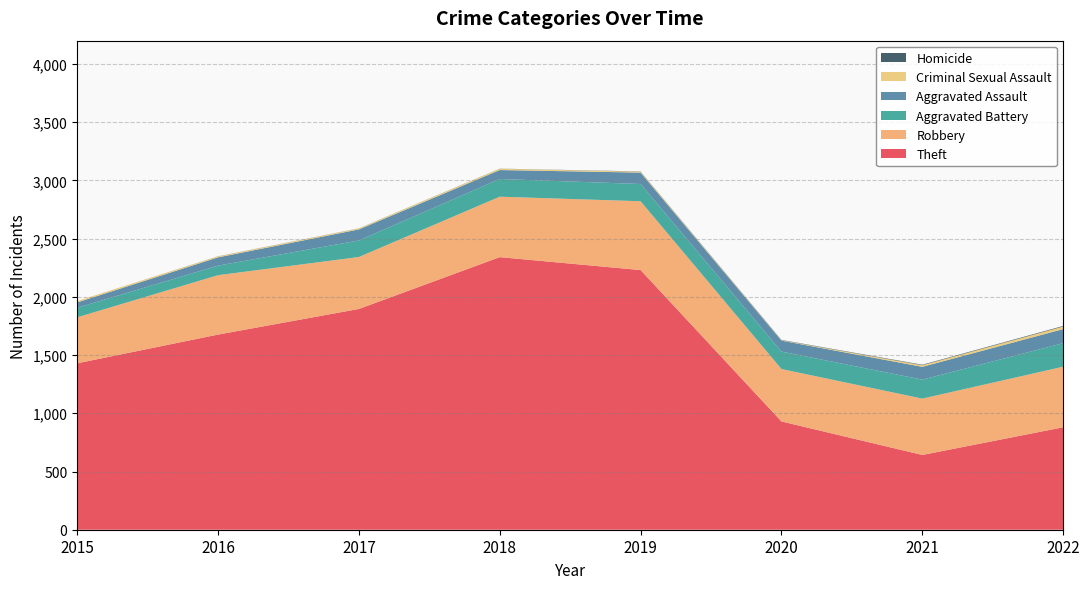

Reading left to right, what are all the values shown in this chart?

Theft: 2015=1429	2016=1676	2017=1896	2018=2341	2019=2230	2020=930	2021=642	2022=880
Robbery: 2015=395	2016=510	2017=446	2018=519	2019=591	2020=450	2021=484	2022=520
Aggravated Battery: 2015=82	2016=82	2017=142	2018=152	2019=148	2020=150	2021=163	2022=202
Aggravated Assault: 2015=46	2016=71	2017=95	2018=77	2019=98	2020=94	2021=110	2022=121
Criminal Sexual Assault: 2015=12	2016=8	2017=8	2018=11	2019=8	2020=3	2021=14	2022=22
Homicide: 2015=0	2016=1	2017=1	2018=1	2019=2	2020=3	2021=4	2022=5